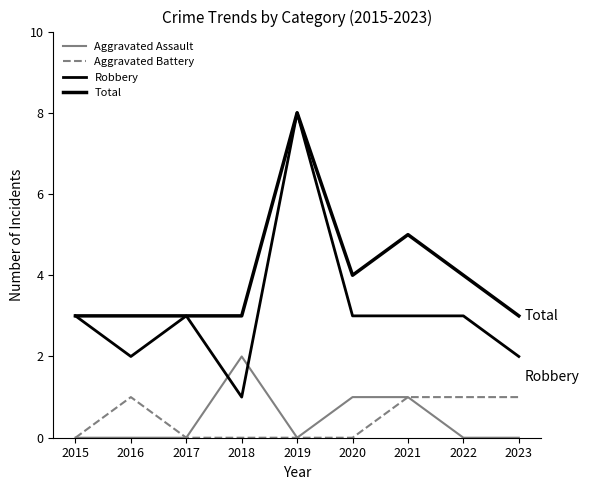

Does the chart have visible grid lines?

No